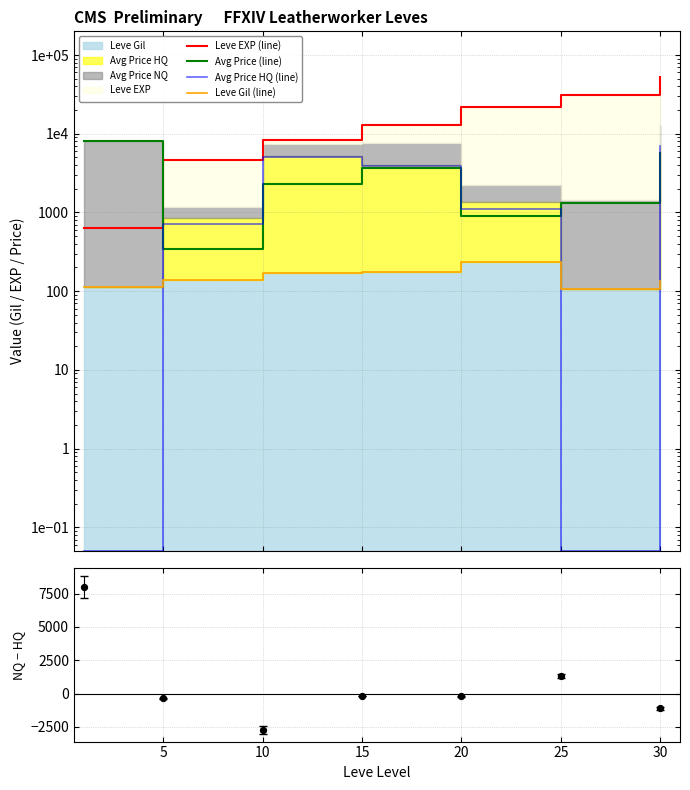

Which series has the widest spread of Y values?

Leve EXP (line)